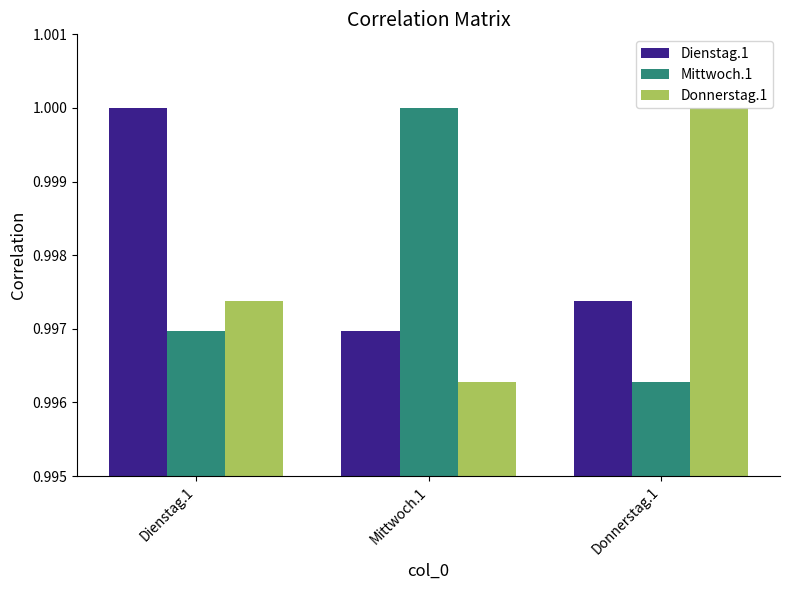

Is it true that Donnerstag.1 equals 1.0 at Donnerstag.1?

True